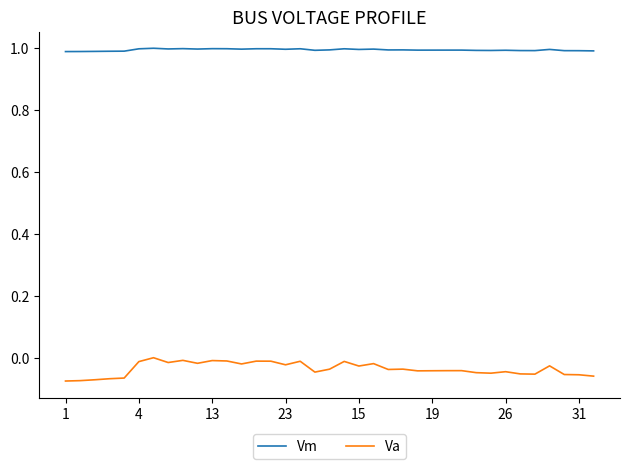

How many lines are shown in the chart?

2